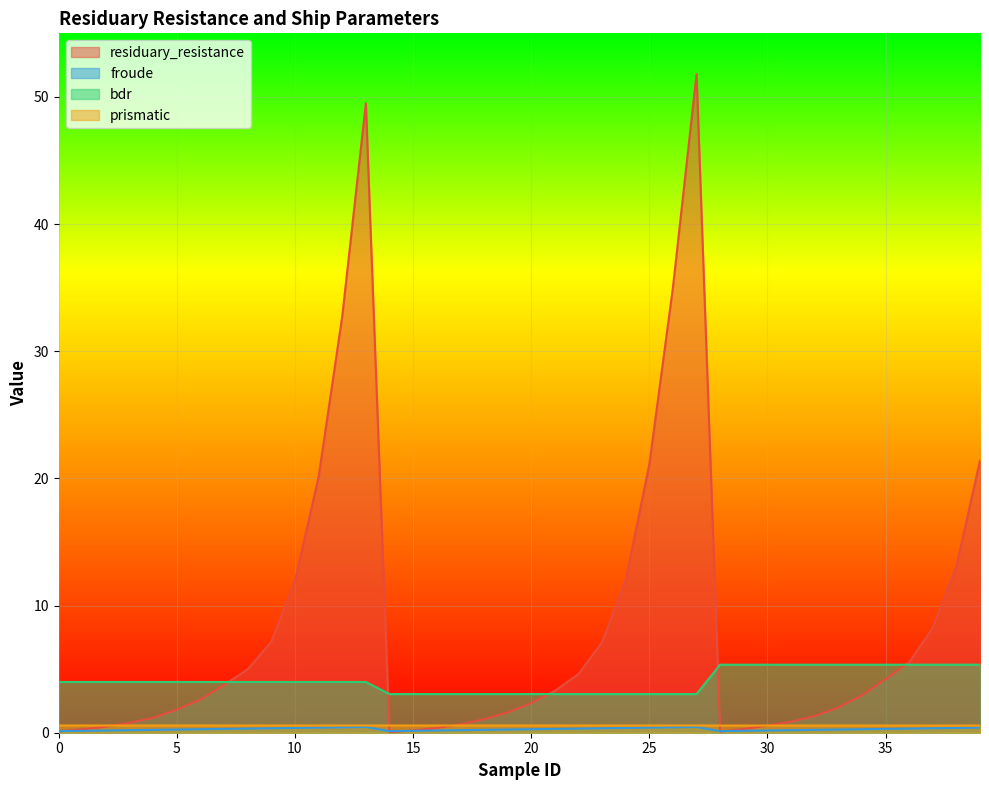

Where is residuary_resistance nearest to the value 25?

39